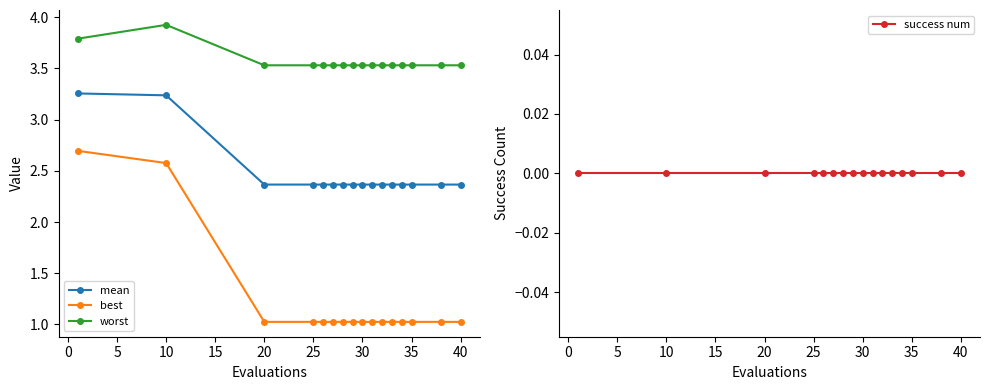

What is the minimum value for best?

1.0